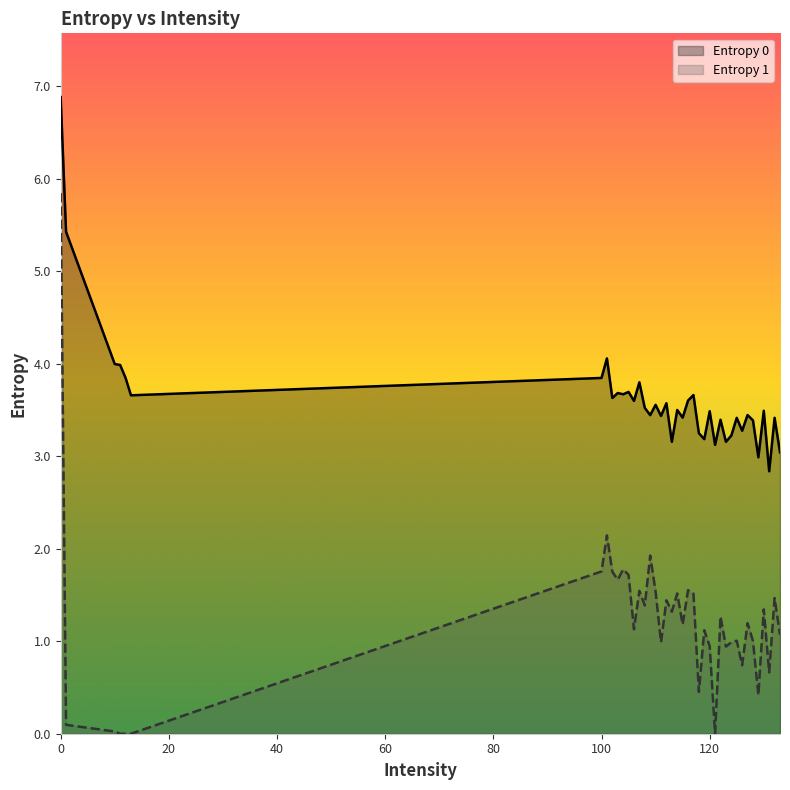

How many values in the Entropy 1 series are below 1?

14